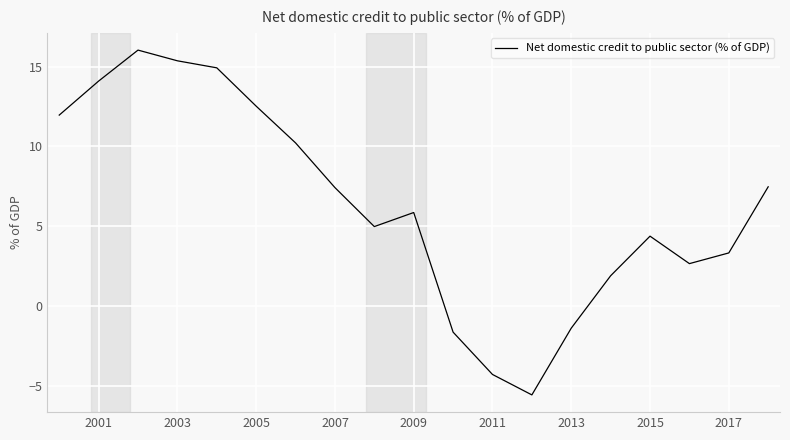

What is the smallest value displayed?

-5.6